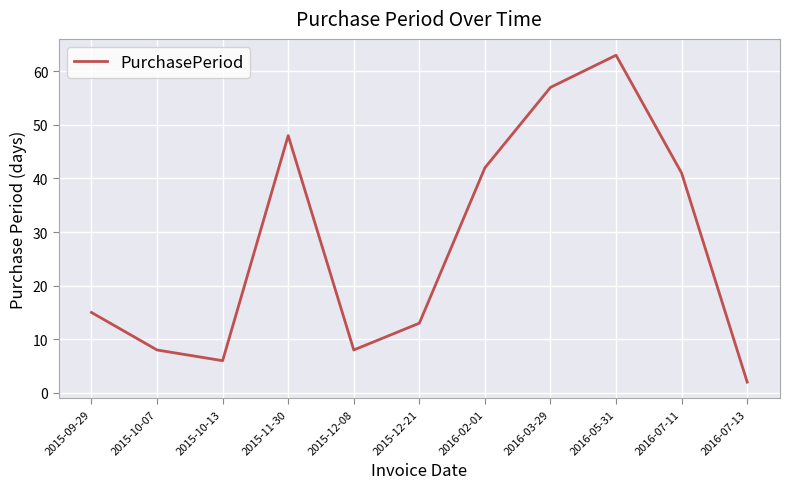

True or false: the data shows 57 at 2016-03-29.

True